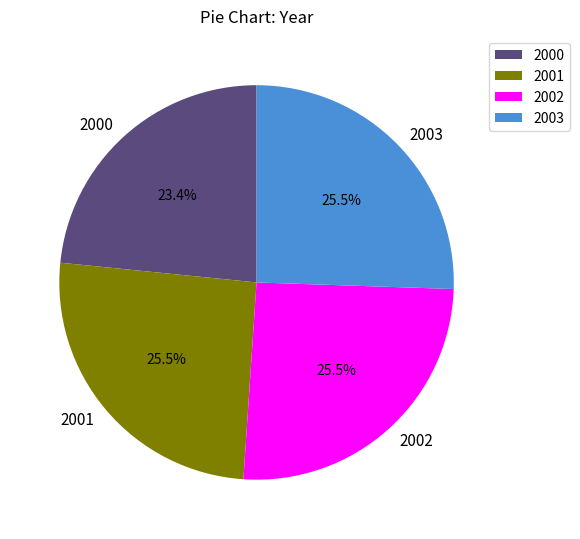

Does any single category account for the majority?

No